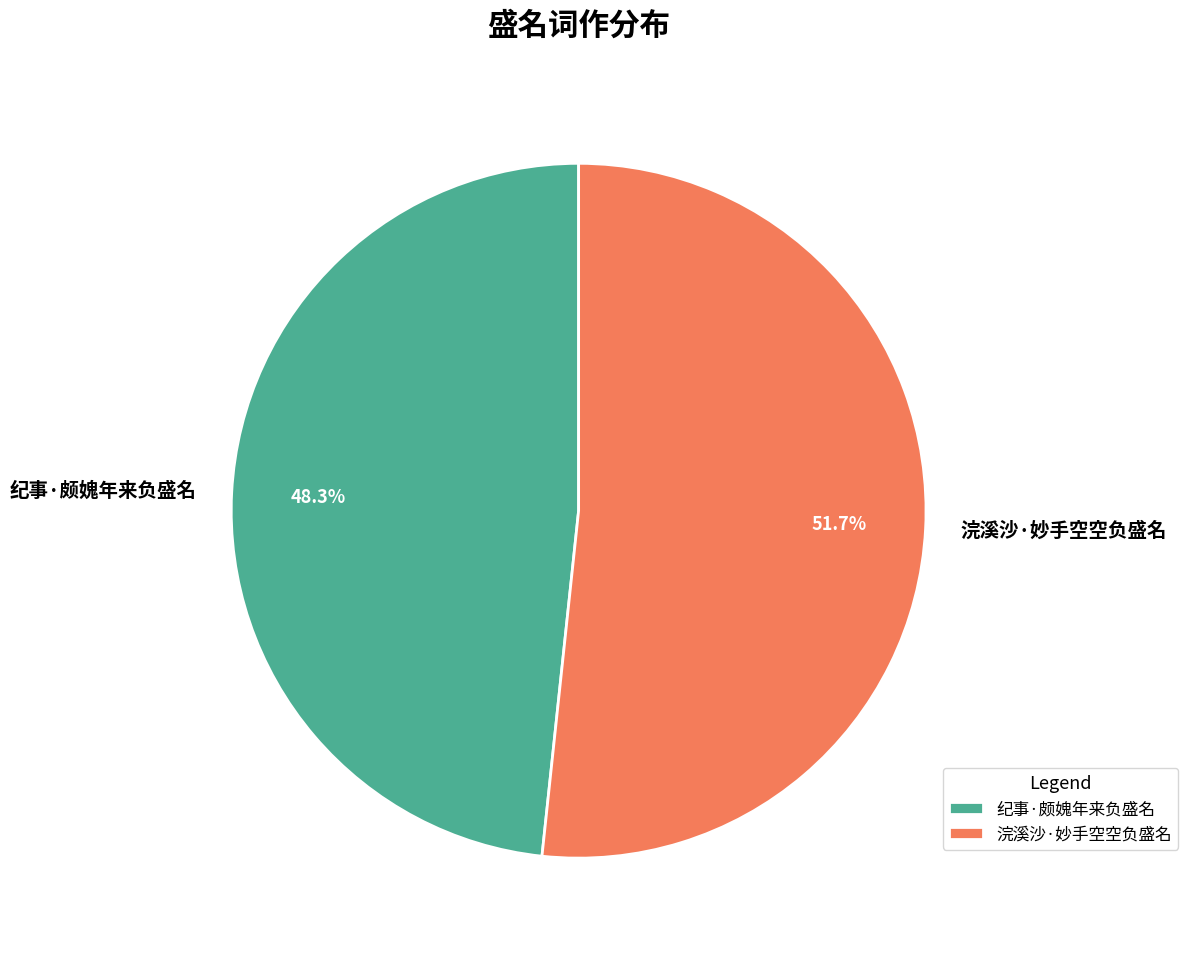

Which slice is the smallest?

纪事·颇媿年来负盛名